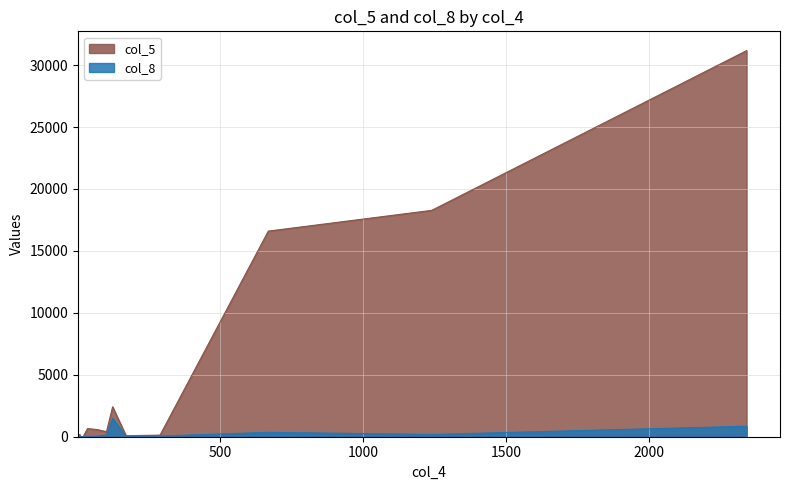

Rank the series by their maximum value, from highest to lowest.

col_5, col_8